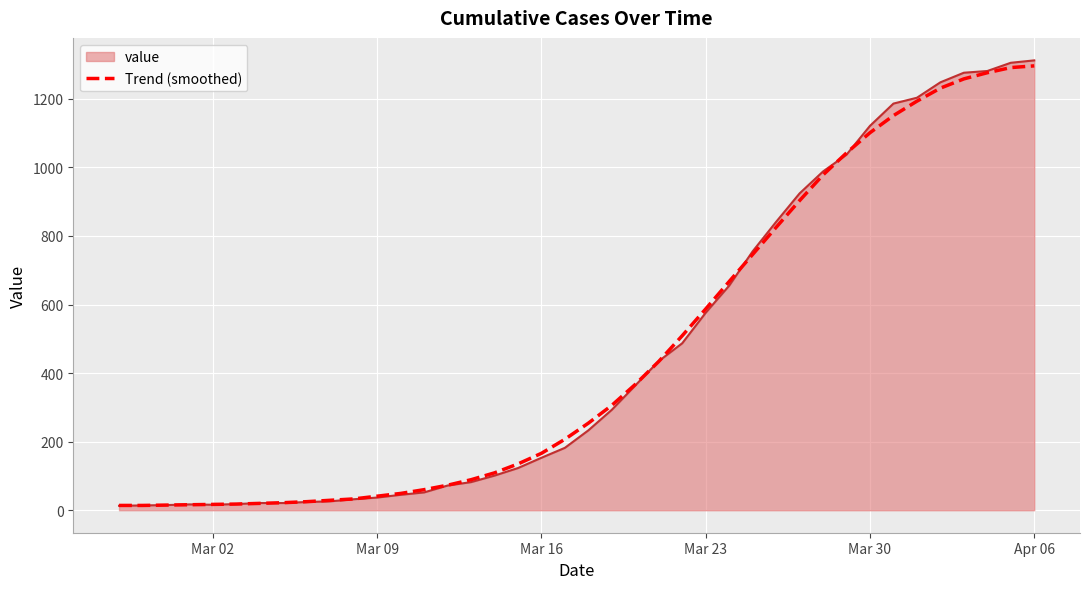

What is the highest value of the value series?

1312